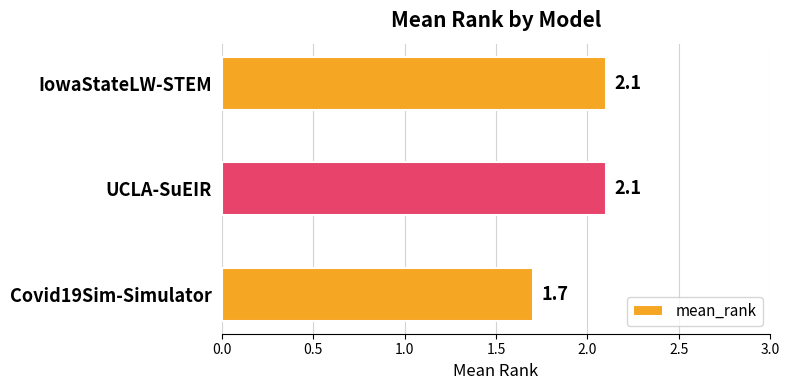

Between IowaStateLW-STEM and Covid19Sim-Simulator, which is larger?

IowaStateLW-STEM